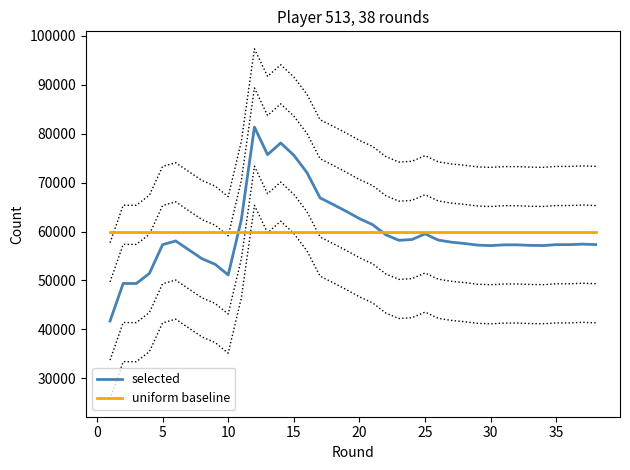

True or false: uniform baseline has a value of 59912.0 at 10.

True